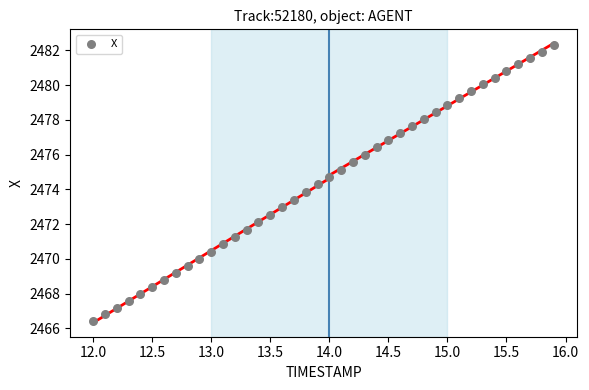

What is the range of Y values (max minus min)?

15.9